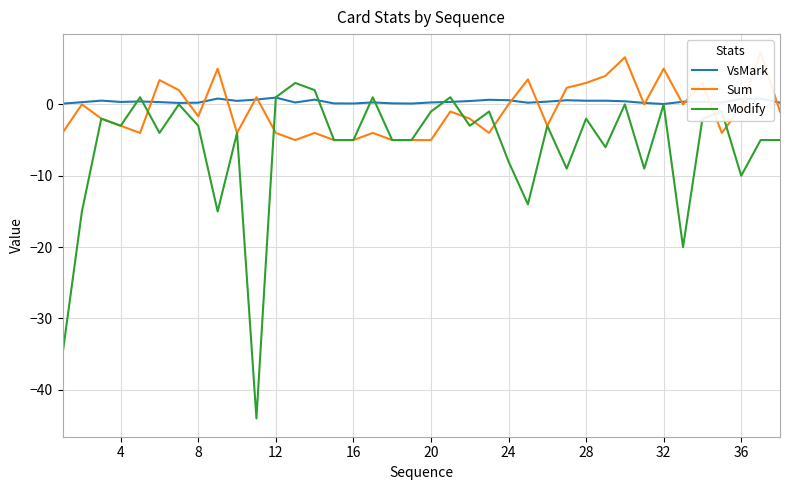

What is the lowest value of the Modify series?

-44.0